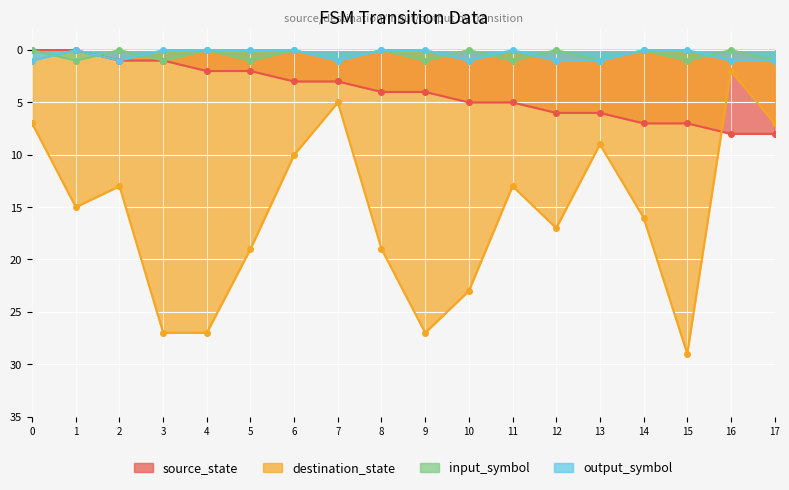

Is it true that destination_state equals 27 at 9?

True